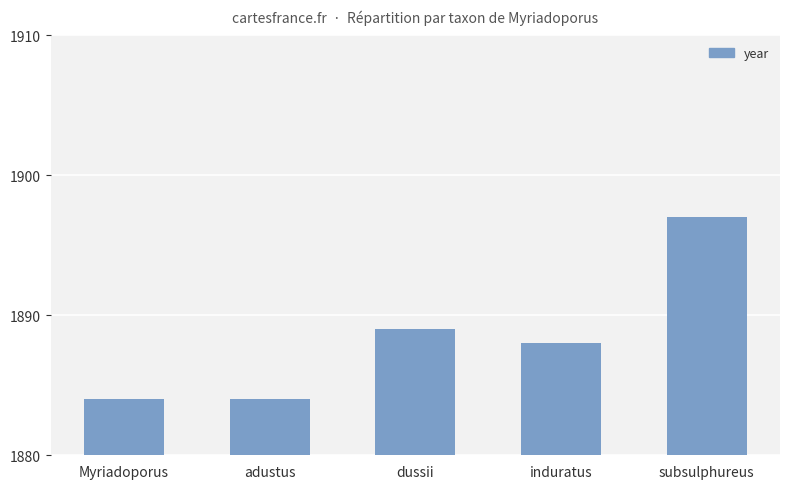

What is the label of the 3rd bar from the right?

dussii